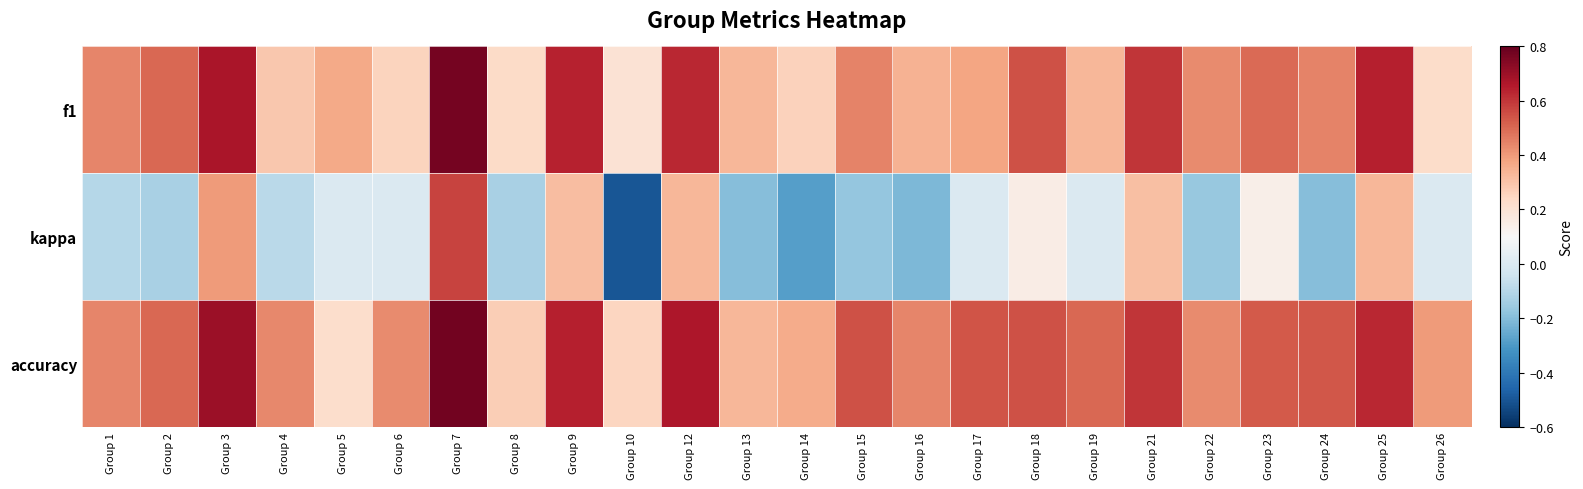

At which category is the sum across all series the highest?

Group 7